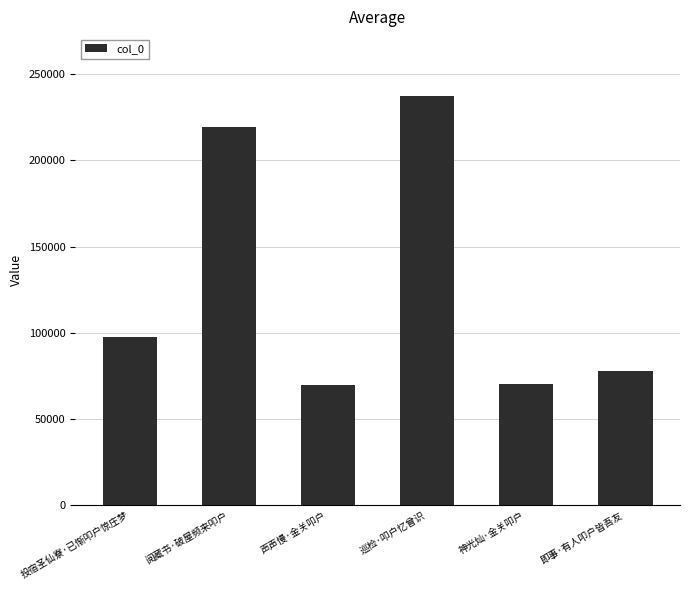

What is the value of the 4th bar from the left?

237573